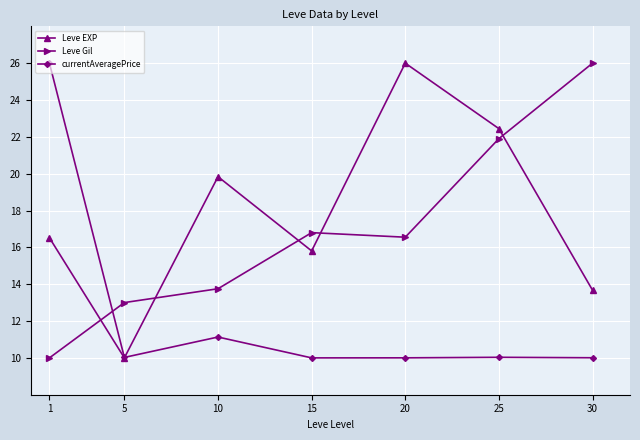

What are all the series names shown in the legend?

Leve EXP, Leve Gil, currentAveragePrice